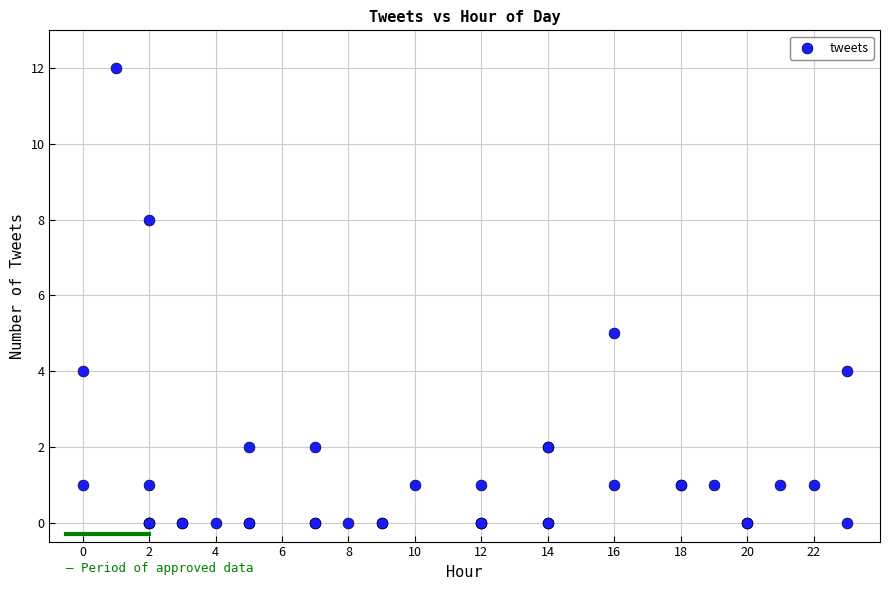

What Y value in the scatter plot is closest to 6?

5